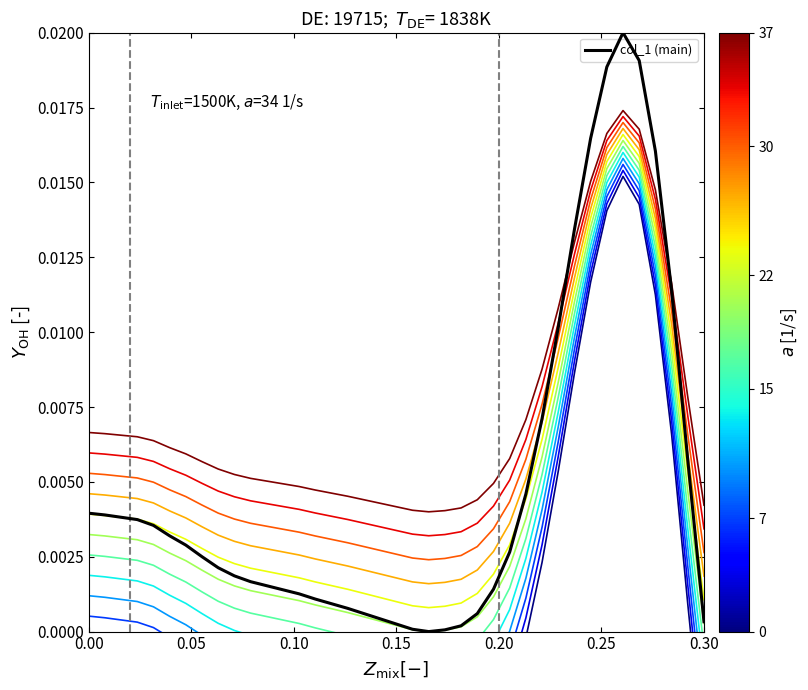

How many points are higher than both their immediate neighbors (excluding endpoints)?

1